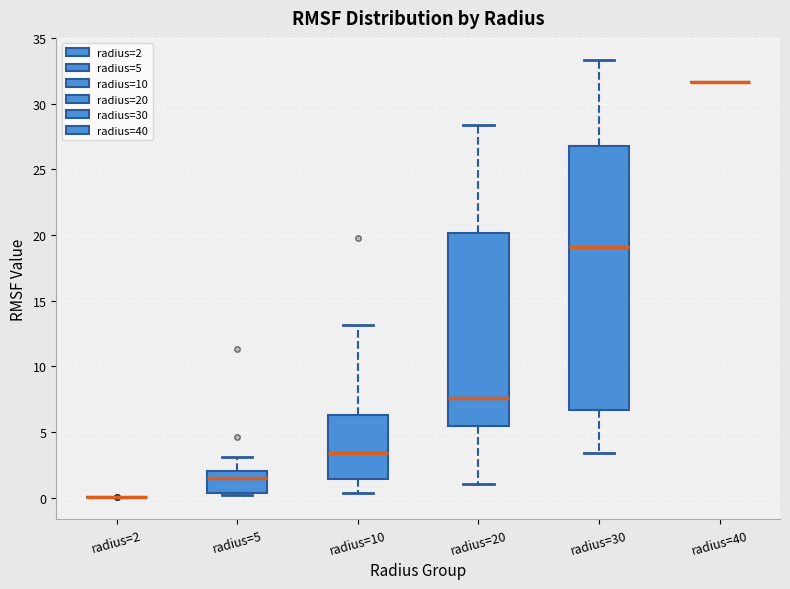

Reading left to right, read every box against the y-axis: the position of its median line, the range the box covers, and the ends of its whiskers. The values are not printed on the chart, so give them approximately, as read against the axis.

radius=2: box collapsed to a line at 0.0, whiskers 0.0 to 0.0
radius=5: median 1.5, box 0.5 to 2.0, whiskers 0.0 to 3.0
radius=10: median 3.5, box 1.5 to 6.5, whiskers 0.5 to 13.0
radius=20: median 7.5, box 5.5 to 20.0, whiskers 1.0 to 28.5
radius=30: median 19.0, box 6.5 to 27.0, whiskers 3.5 to 33.5
radius=40: box collapsed to a line at 31.5, whiskers 31.5 to 31.5